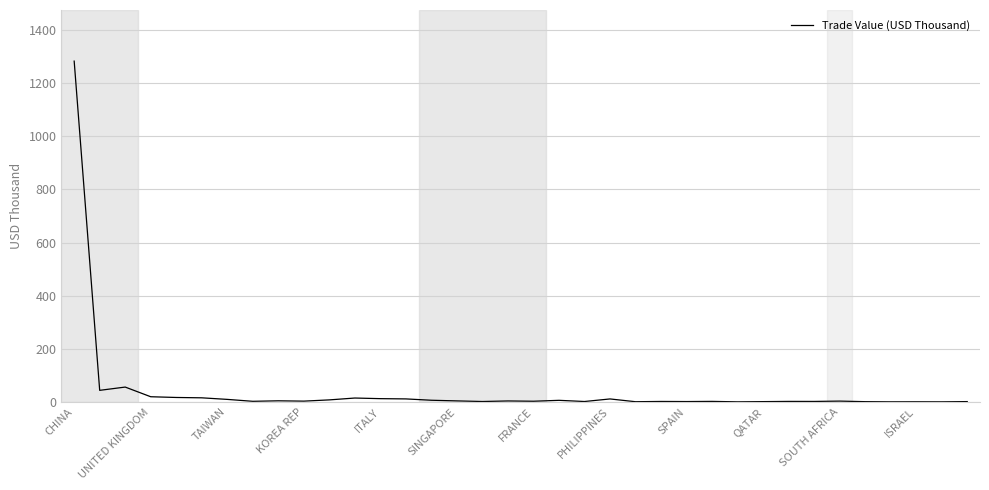

What is the greatest value displayed?

1283.3